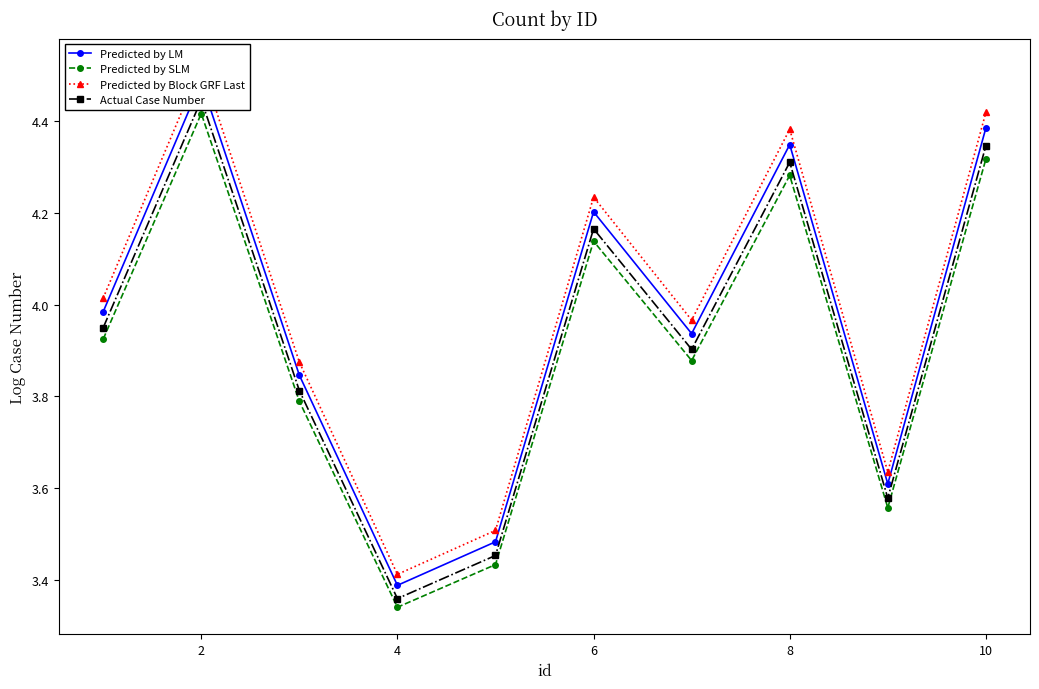

How many interior local peaks does the Predicted by SLM series have?

3